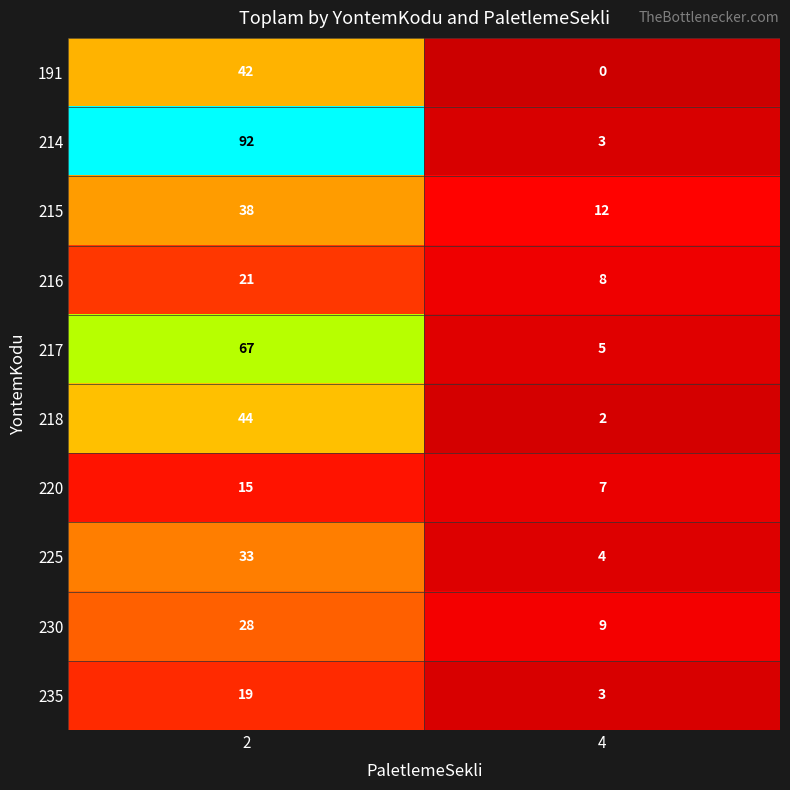

What is the total value across all series at 2?

399